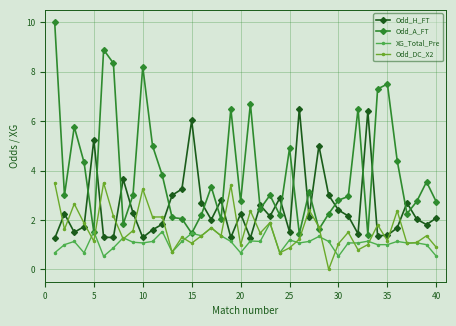

Count the number of data series in this chart.

4